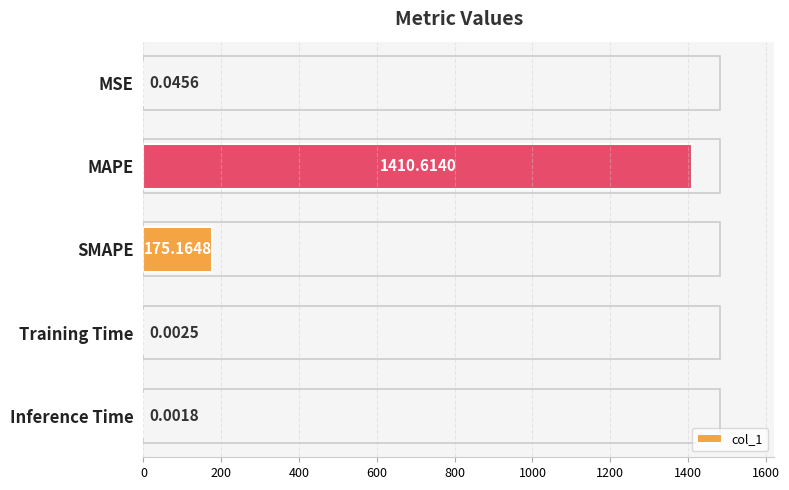

Which category has the highest value across all series?

MAPE